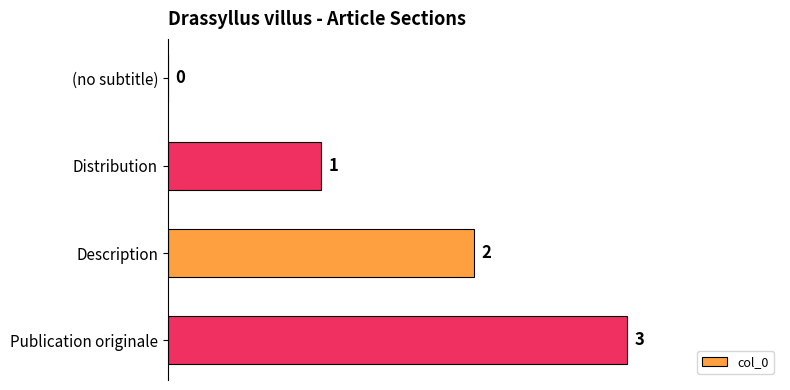

What is the sum of all values?

6